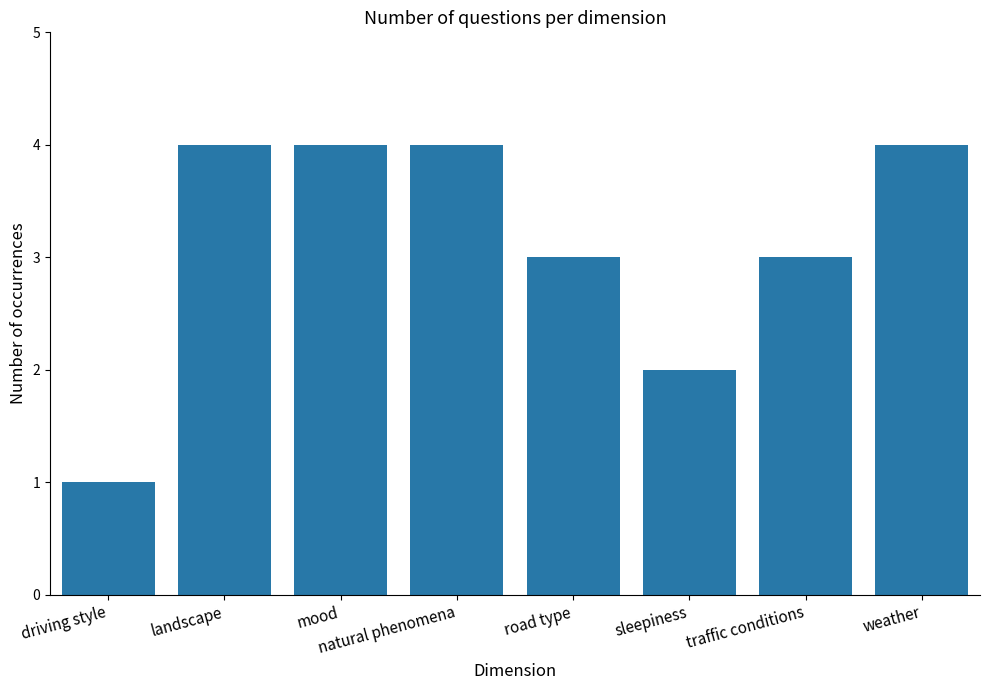

Are the bars grouped side by side (vs. stacked)?

No